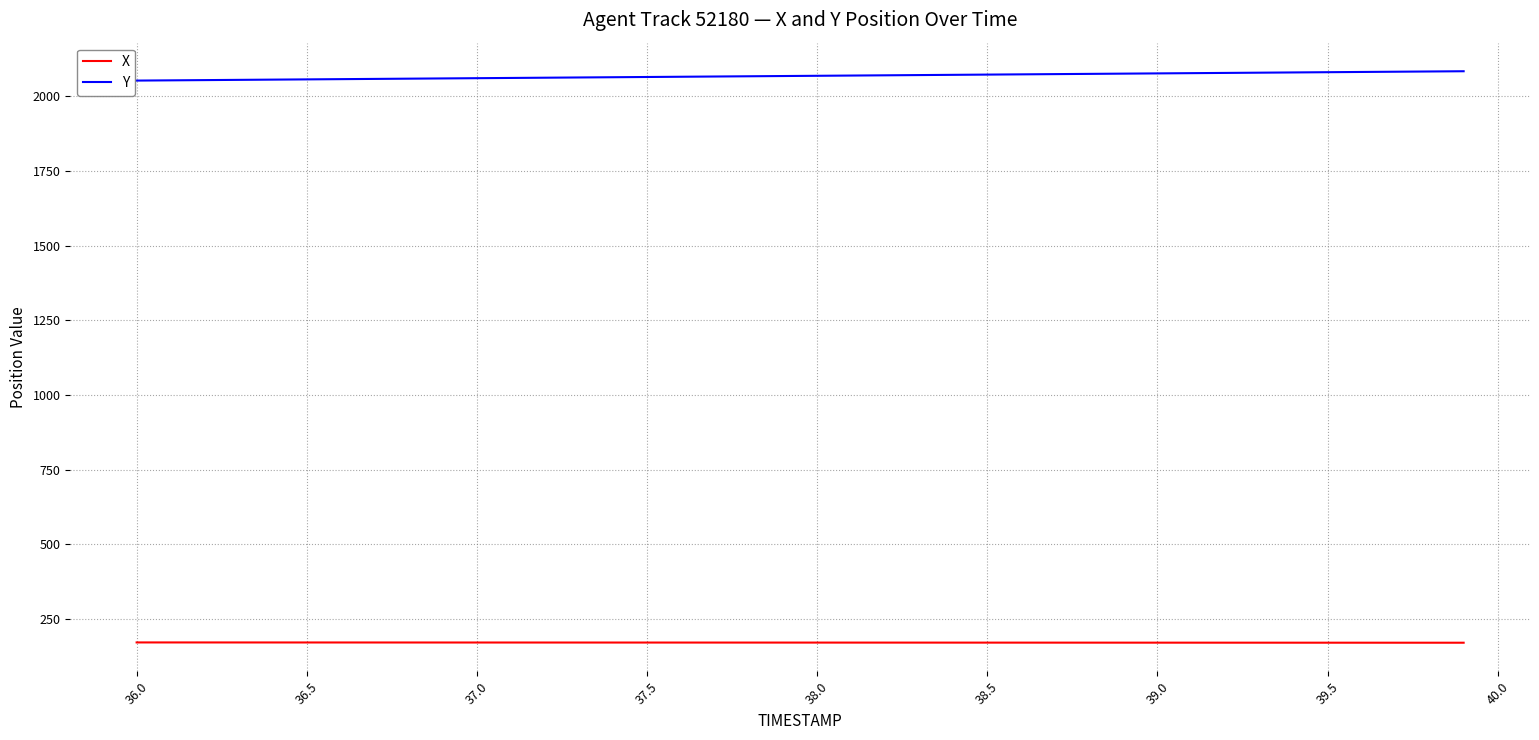

What is the lowest value of the Y series?

2052.7